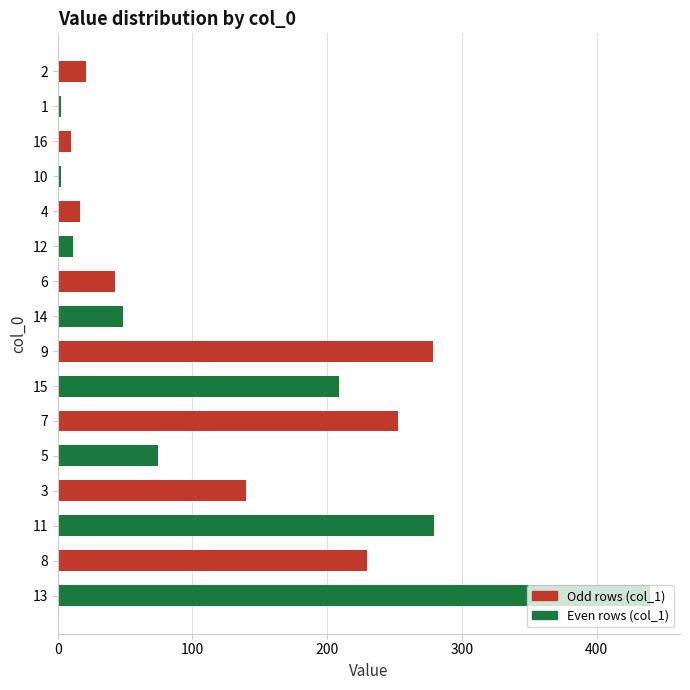

What is the smallest value displayed?

2.3